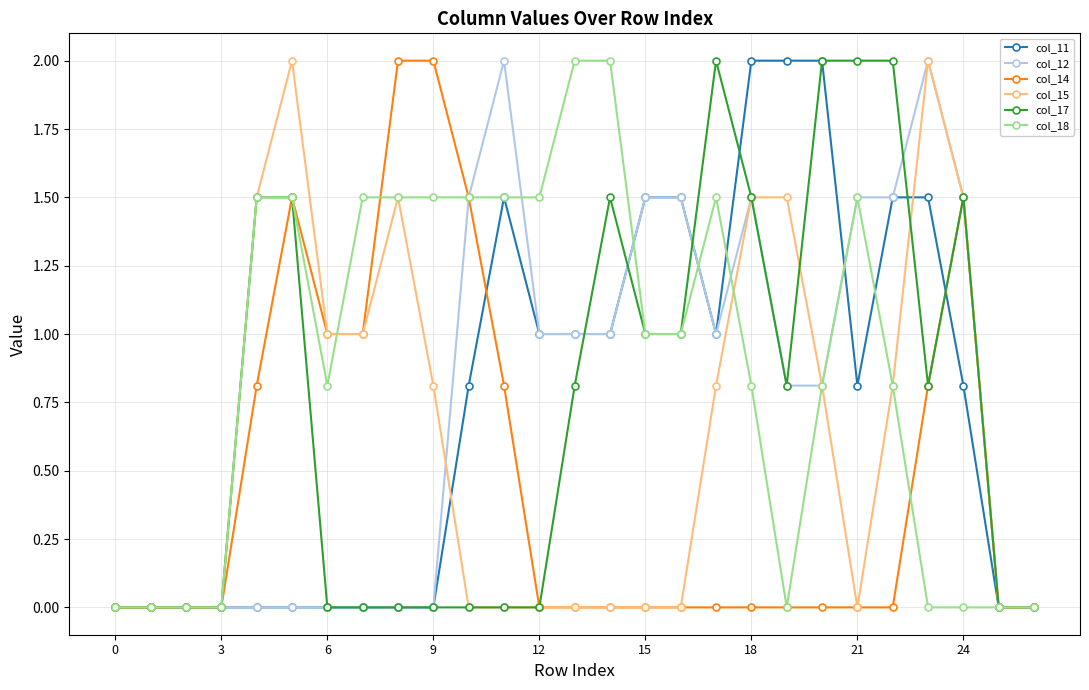

Which series has the largest total across all categories?

col_18